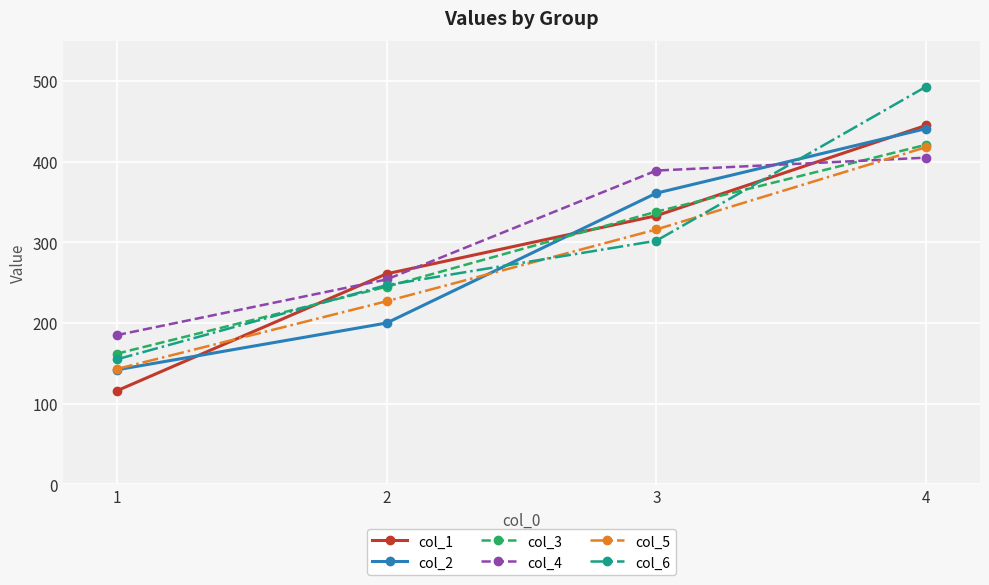

What are all the series names shown in the legend?

col_1, col_2, col_3, col_4, col_5, col_6